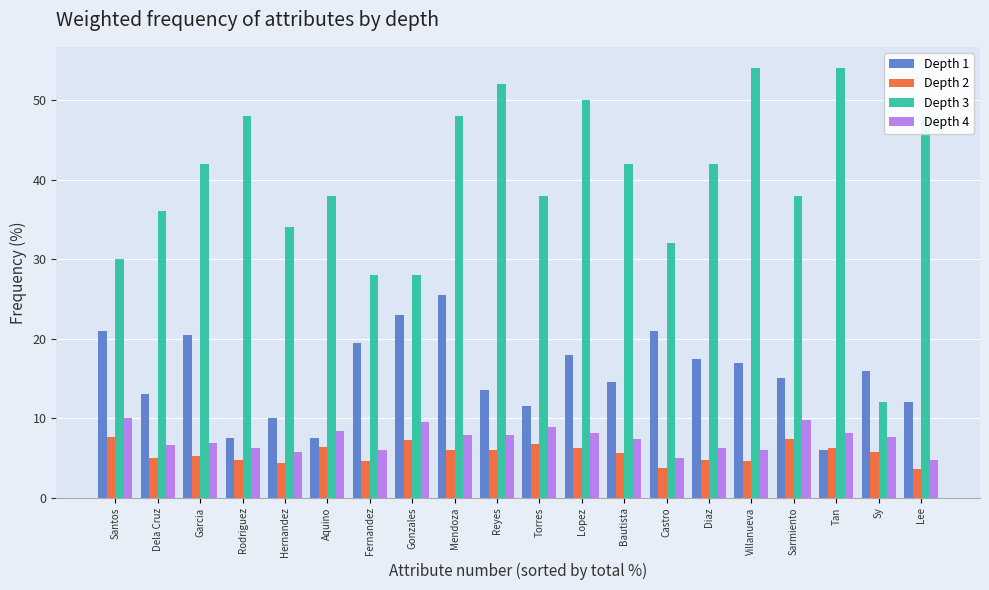

Rank the series by their maximum value, from highest to lowest.

Depth 3, Depth 1, Depth 4, Depth 2